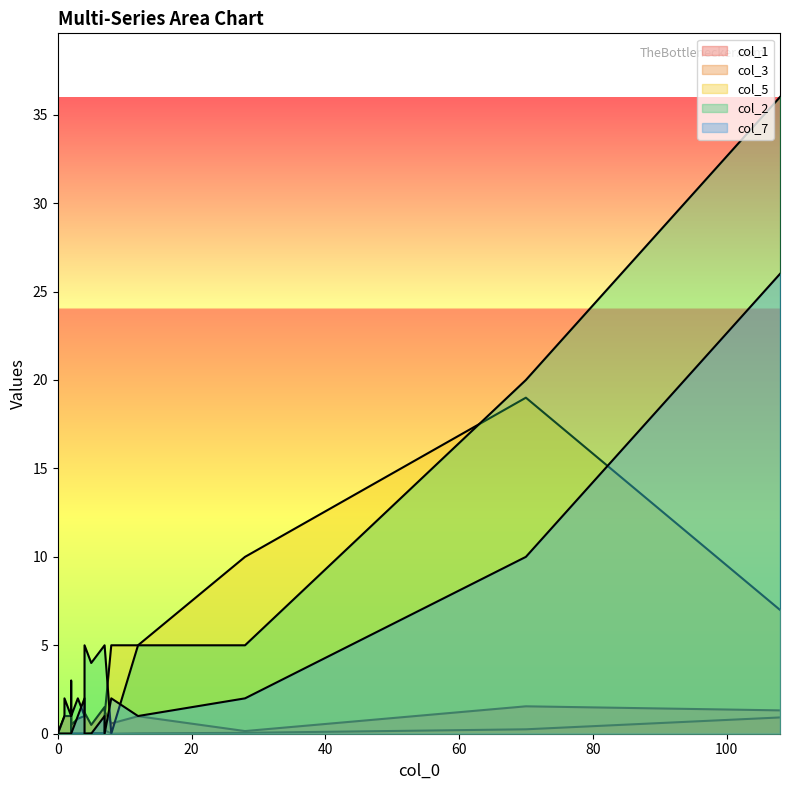

True or false: col_3 has more than 1 points higher than both neighbors.

True